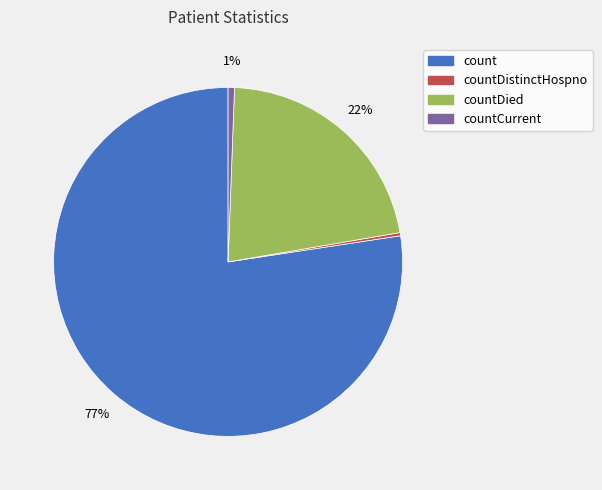

To the nearest percent, what is the difference between the largest and smallest slice percentages?

77%